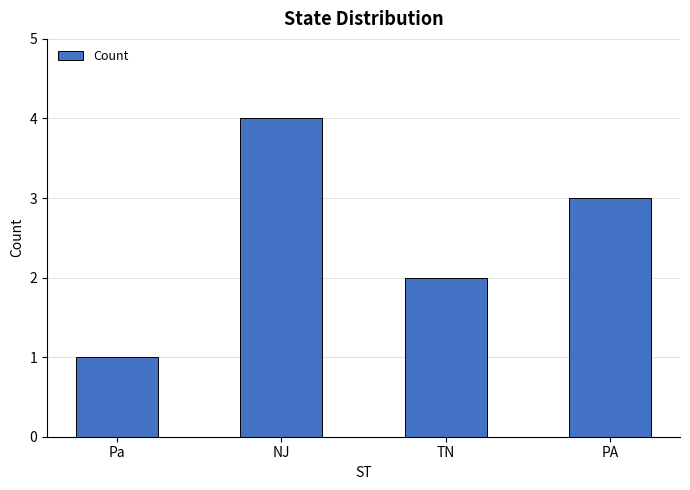

What position from the right is NJ?

3